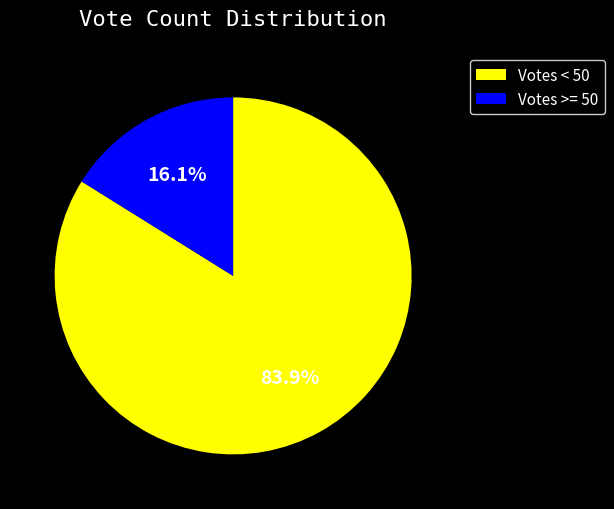

Between Votes < 50 and Votes >= 50, which is larger?

Votes < 50